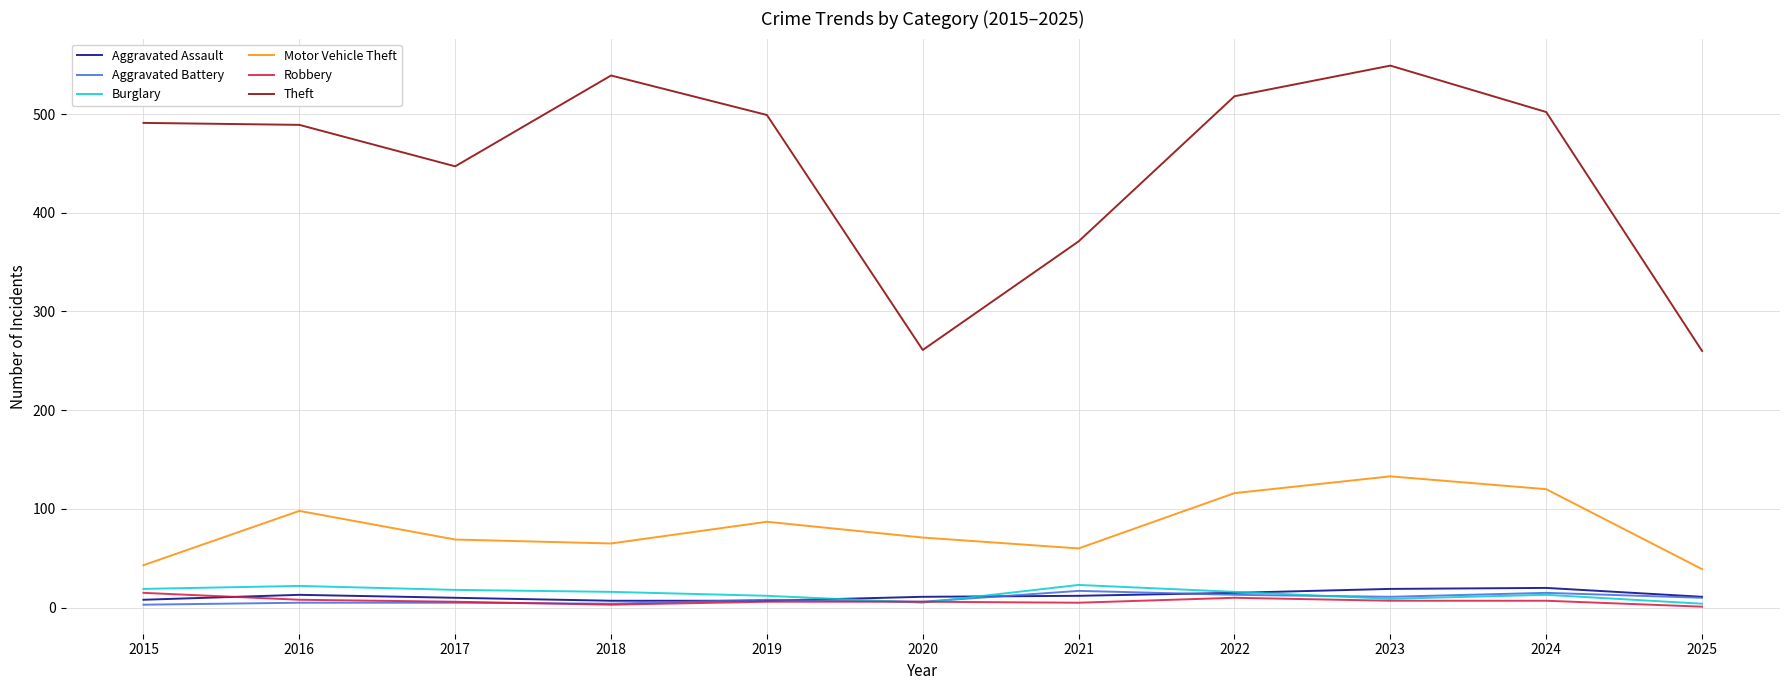

The value of Theft at 2020 is 163. True or false?

False